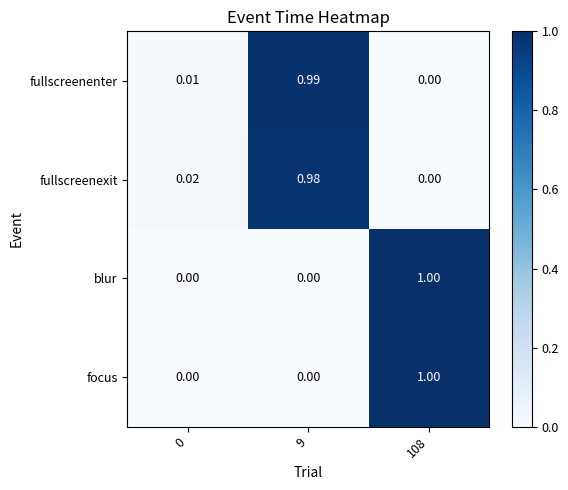

Count the number of data series in this chart.

4